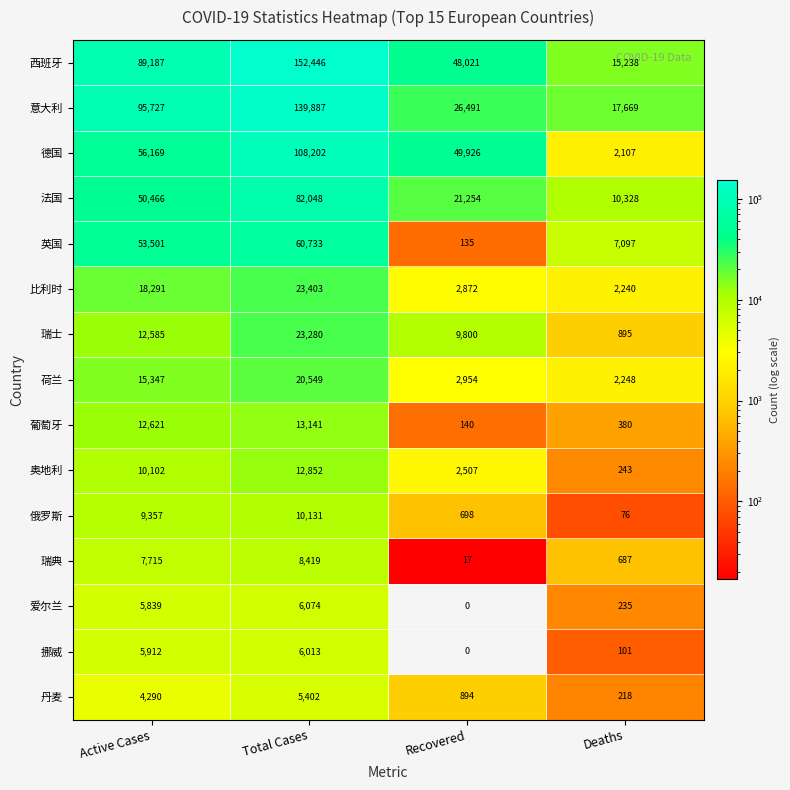

Is it true that 奥地利 equals 12852 at Total Cases?

True